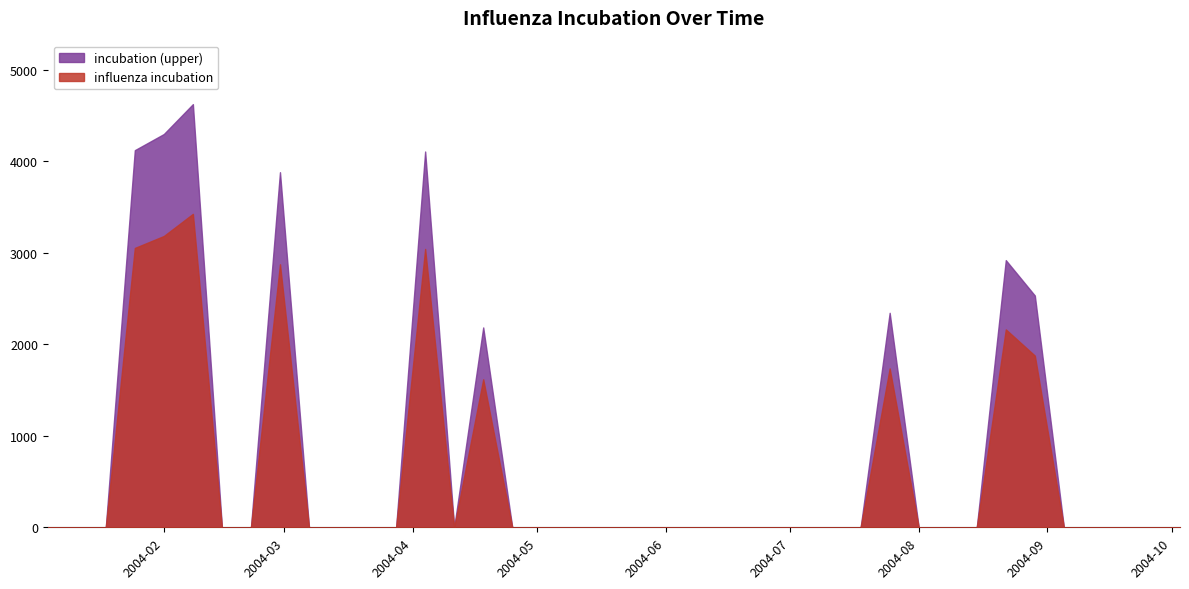

What is the greatest value displayed?

4622.3